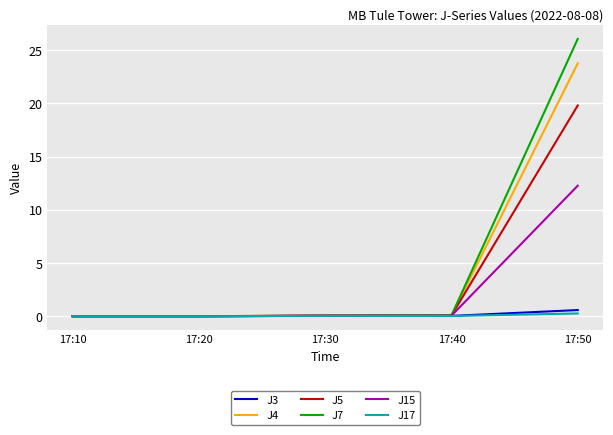

The value of J7 at 17:10 is -10.9. True or false?

False